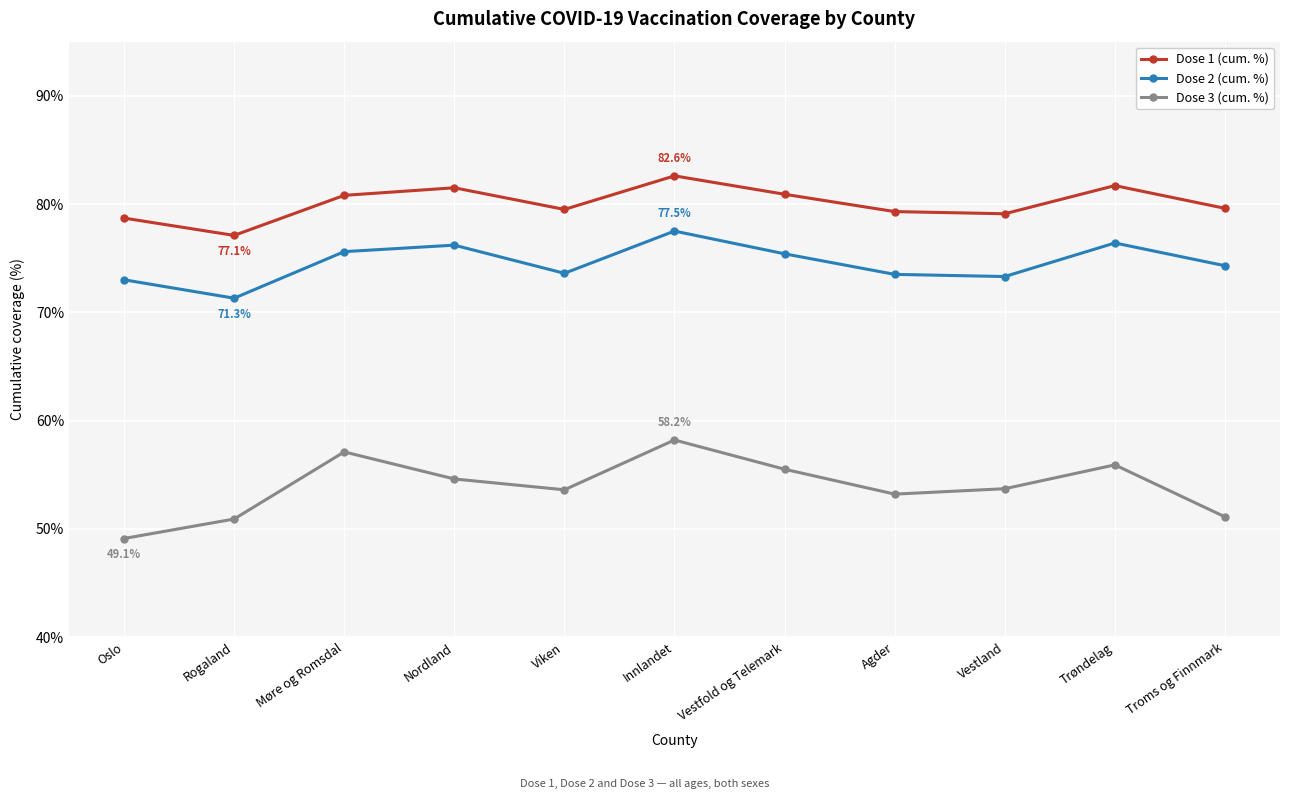

What are all the series names shown in the legend?

Dose 1 (cum. %), Dose 2 (cum. %), Dose 3 (cum. %)